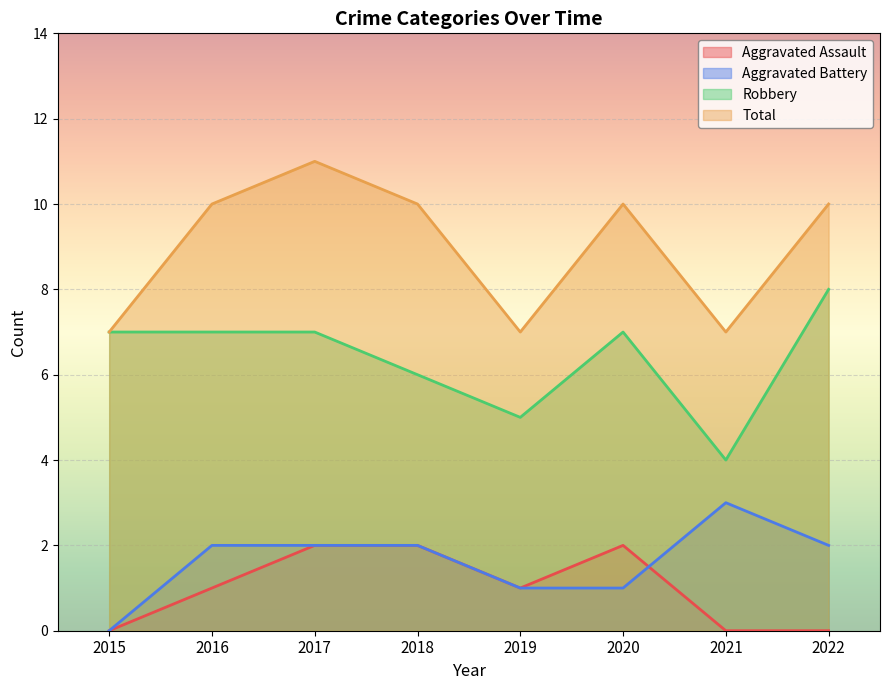

Where is the first local maximum for Total?

2017